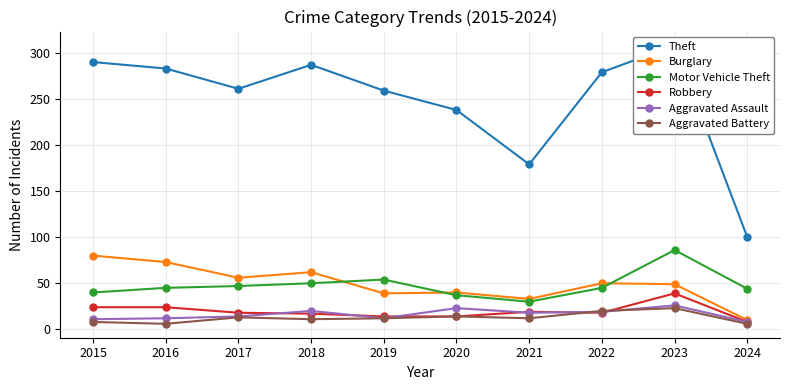

What is the difference between the Burglary values at 2017 and 2021?

23